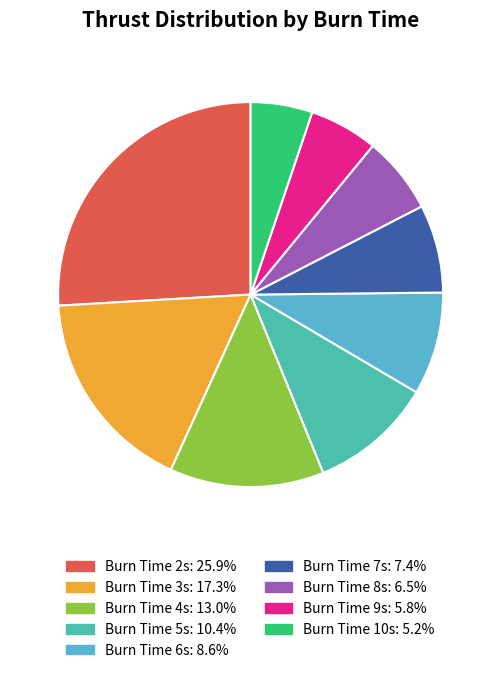

Which slice is the largest?

2